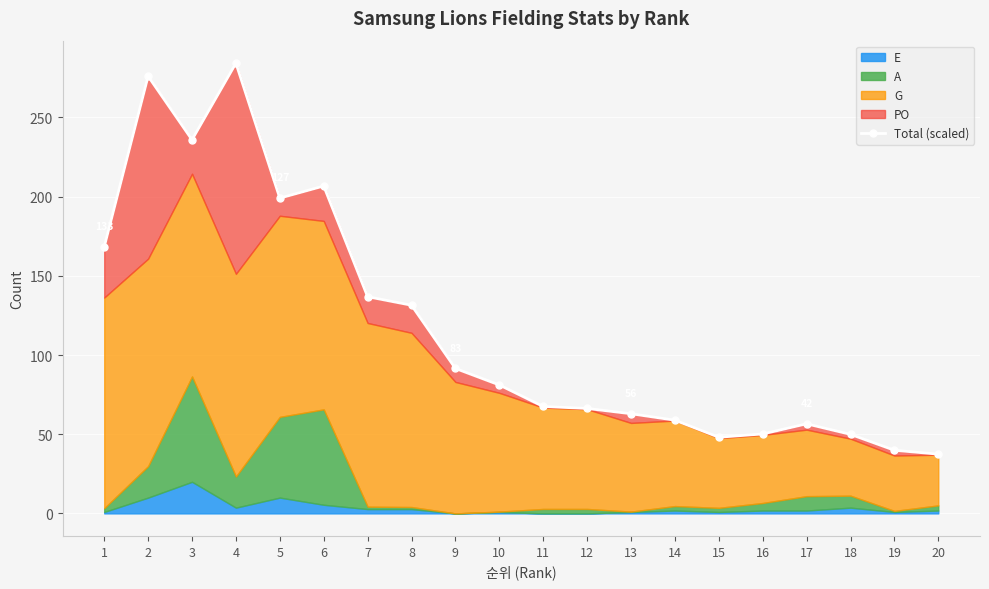

Where is the first local minimum?

3